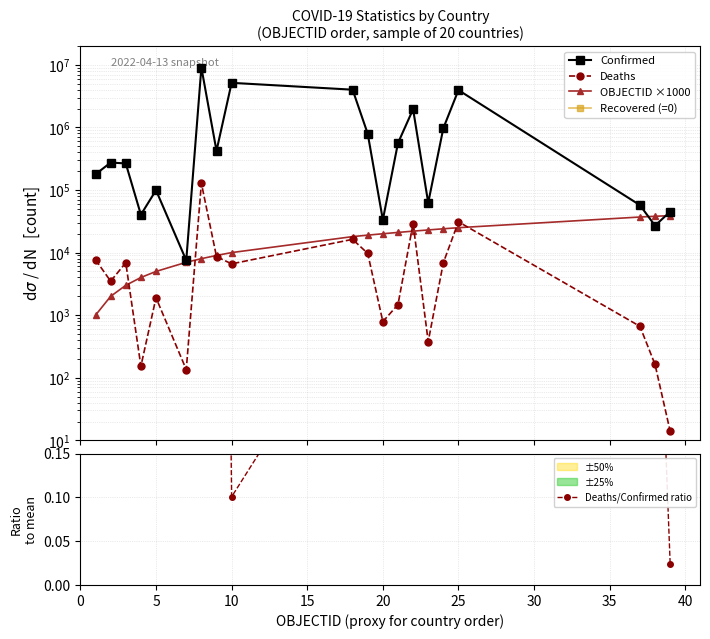

Which series has the largest total across all categories?

Confirmed